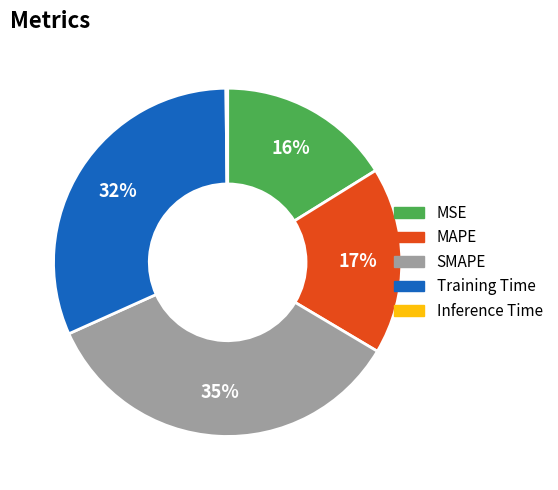

Does any single category account for the majority?

No